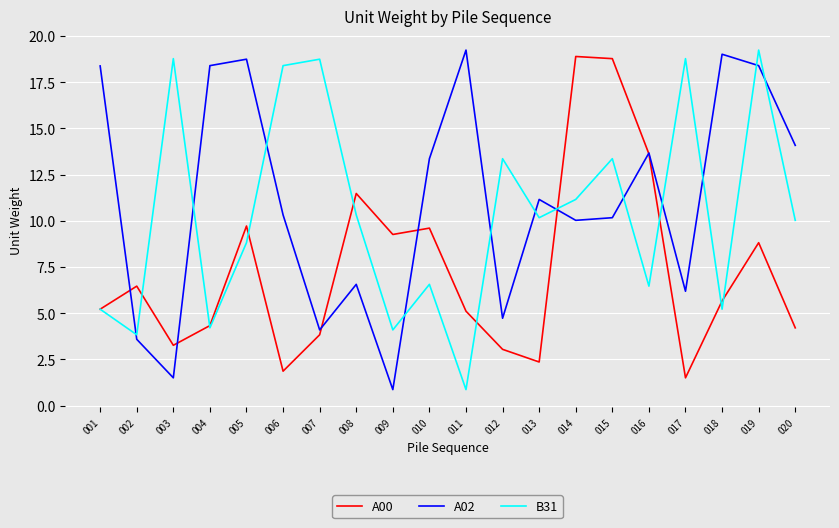

After their last crossing, which series has the higher values: B31 or A02?

A02